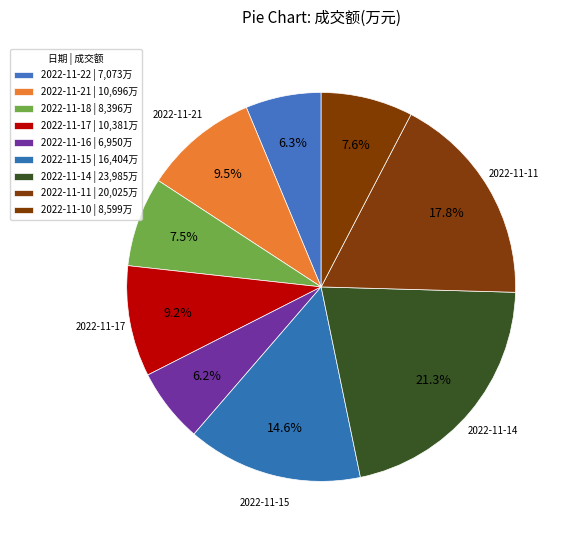

How many segments does this pie chart have?

9